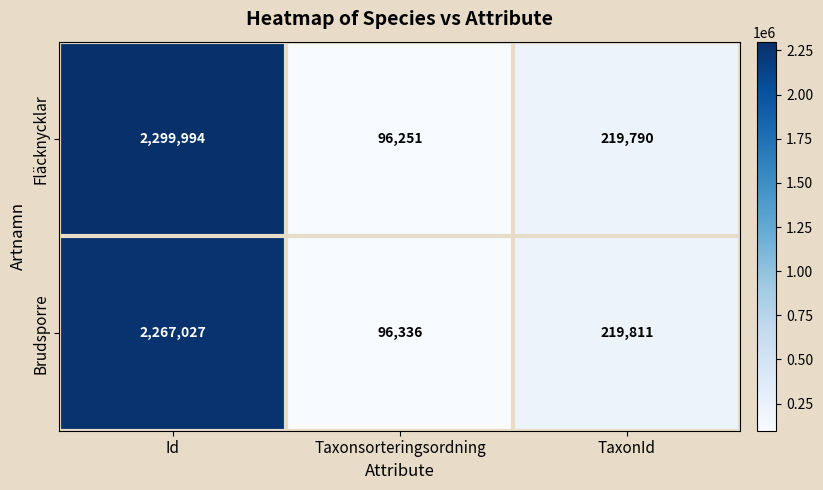

True or false: Brudsporre has a value of 2267027 at Id.

True